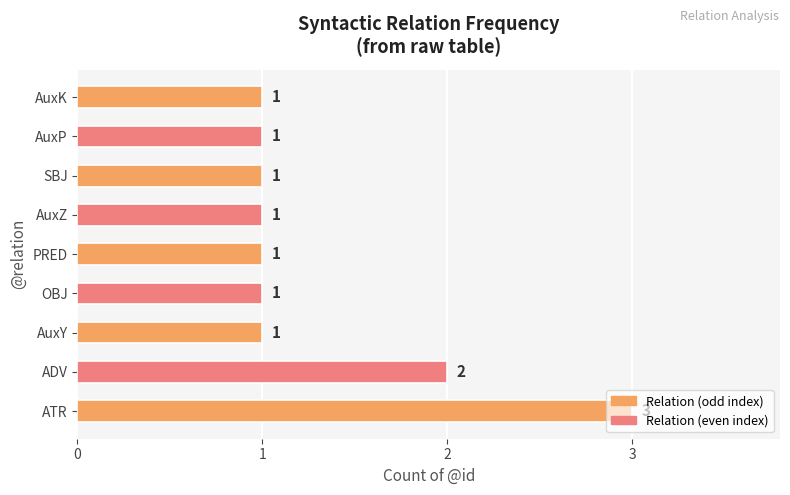

How many categories are shown in the chart?

9